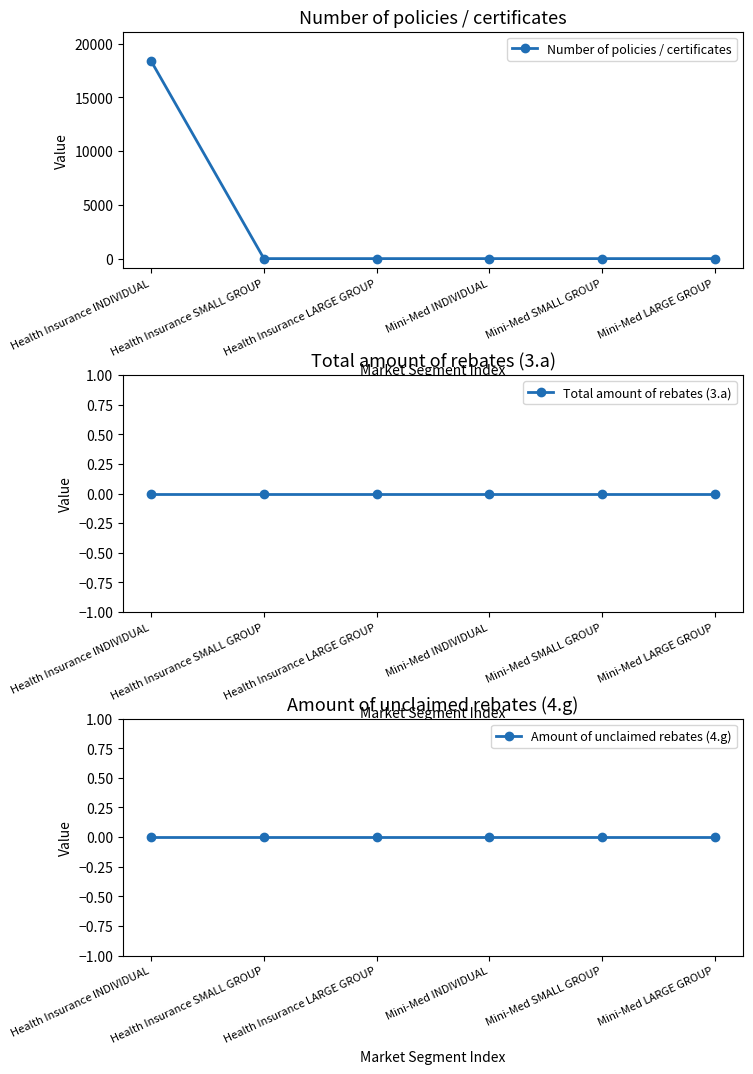

Rank the categories by Number of policies / certificates value from highest to lowest.

Health Insurance INDIVIDUAL, Health Insurance SMALL GROUP, Health Insurance LARGE GROUP, Mini-Med INDIVIDUAL, Mini-Med SMALL GROUP, Mini-Med LARGE GROUP